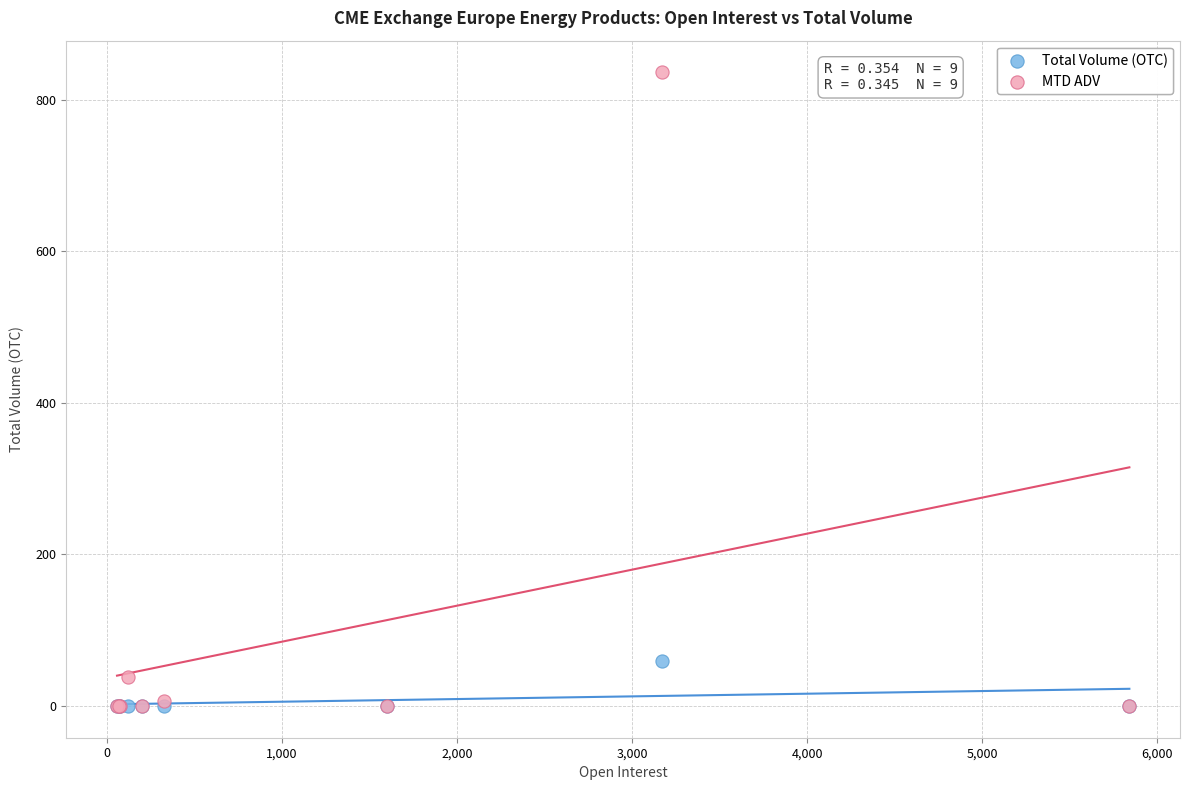

In the MTD ADV series, what Y value is closest to 418?

38.8